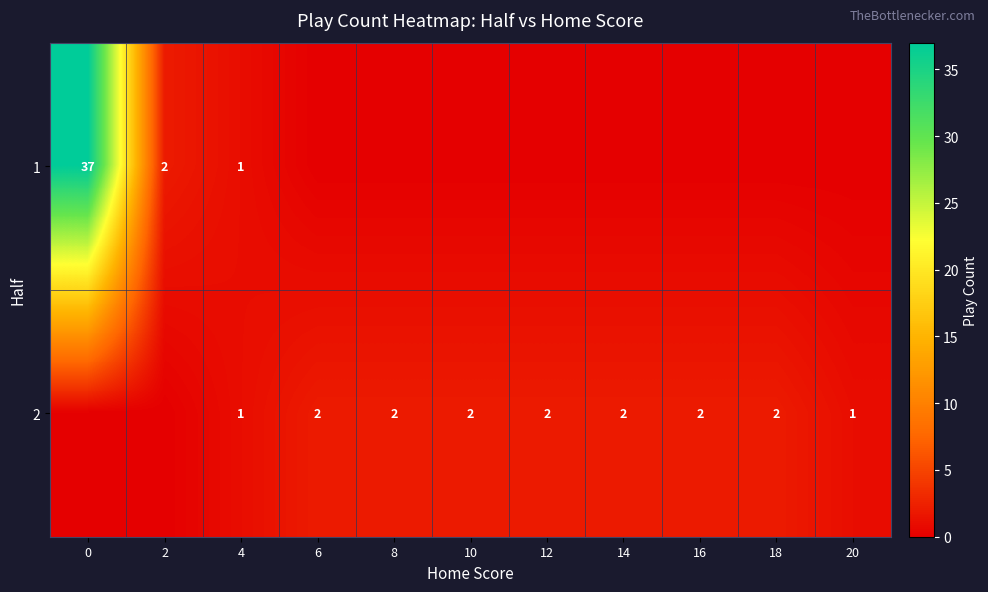

The value of 1 at 0 is 37. True or false?

True